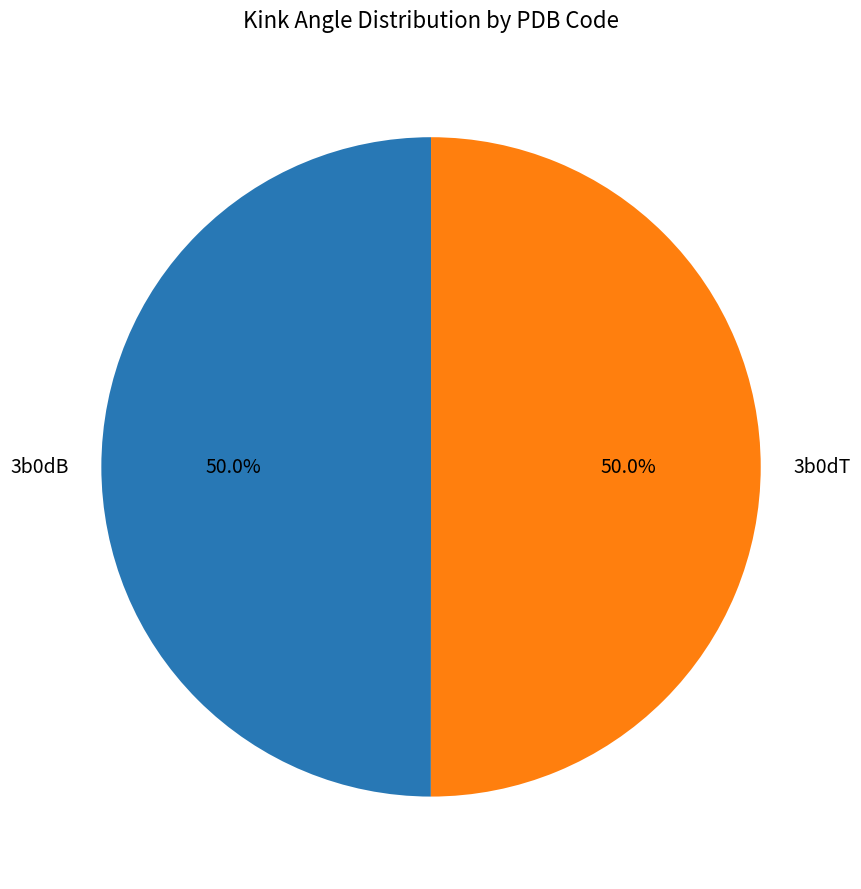

How many segments does this pie chart have?

2